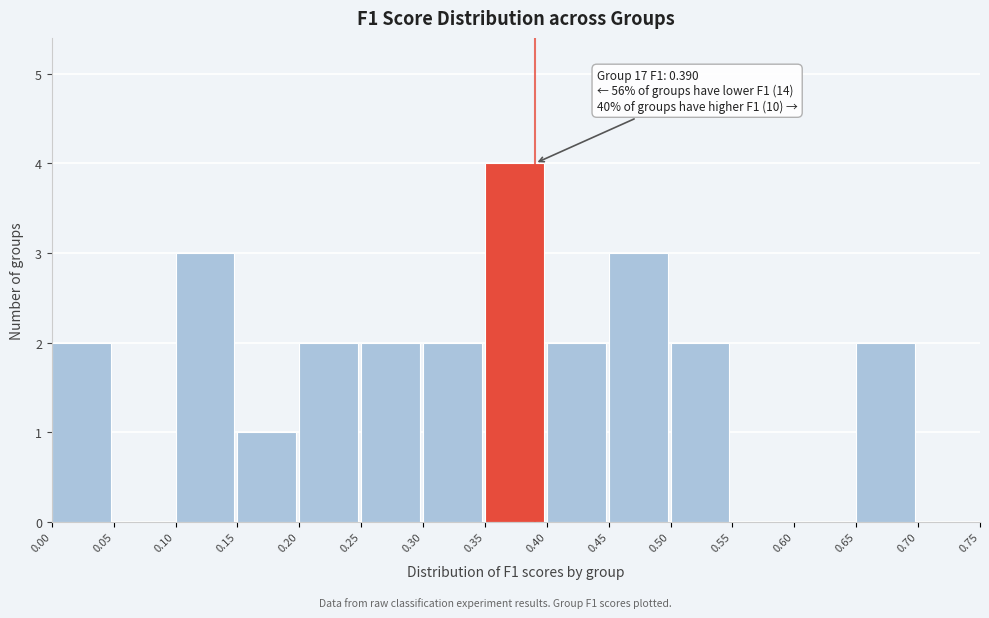

Which range on the x-axis has the tallest bar?

0.35 to 0.40